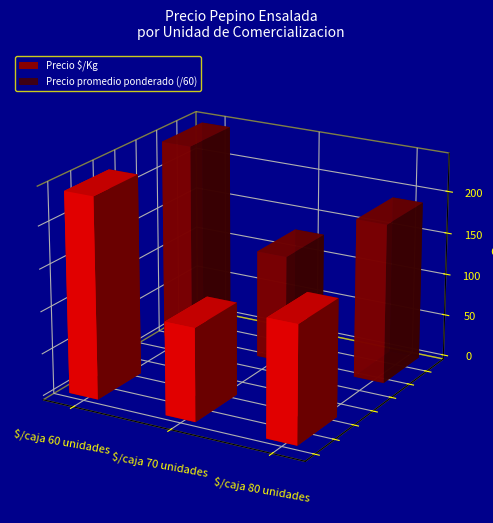

Which series has the largest total across all categories?

Precio promedio ponderado